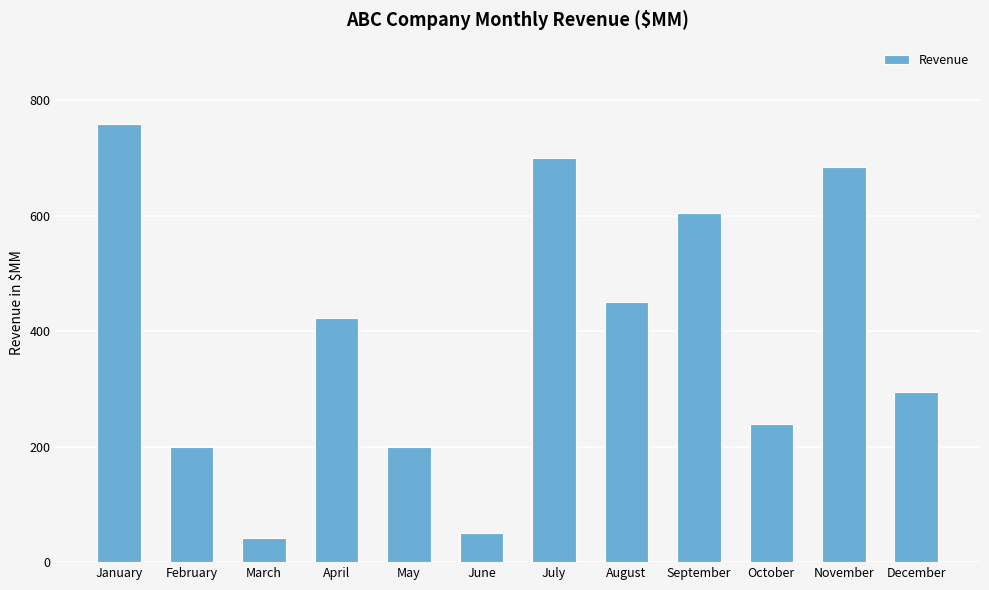

What is the value of the 11th bar from the left?

685